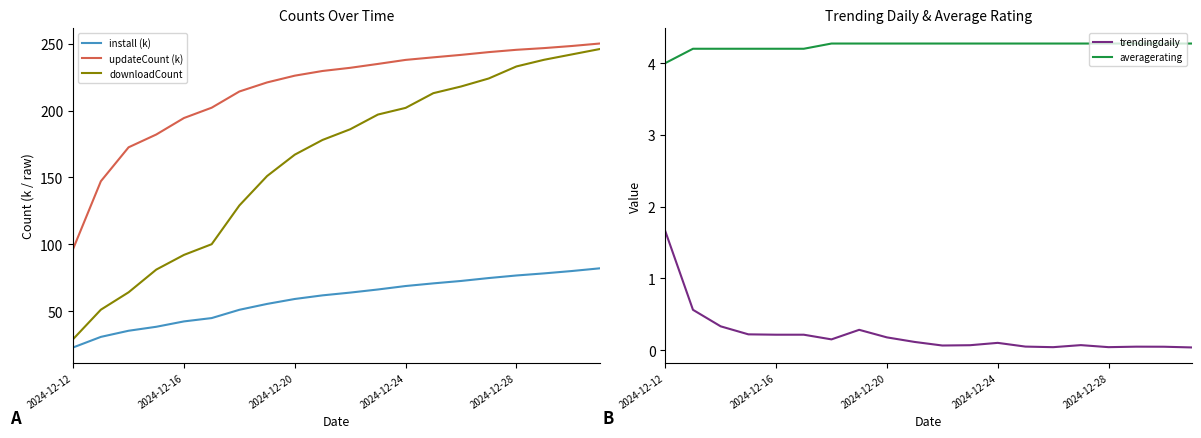

Is this an area chart (filled region under the line)?

No